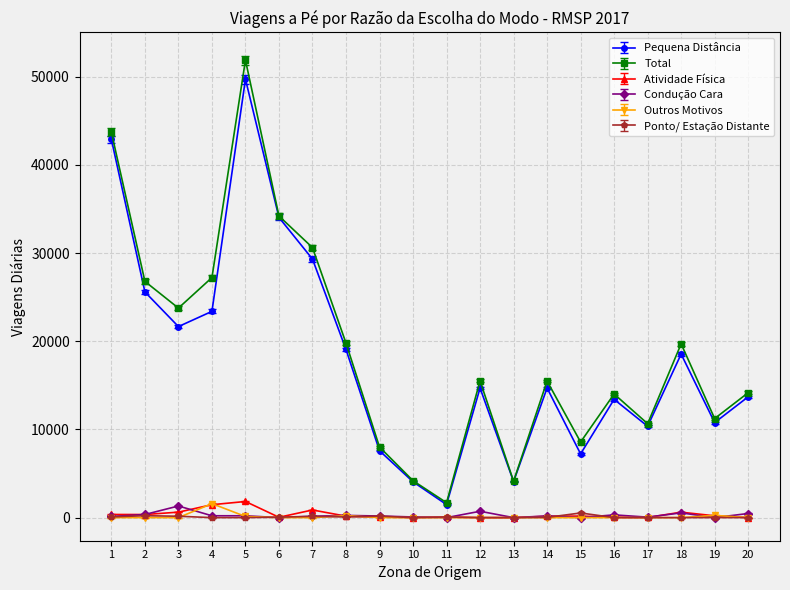

At which label does Outros Motivos reach its peak?

4